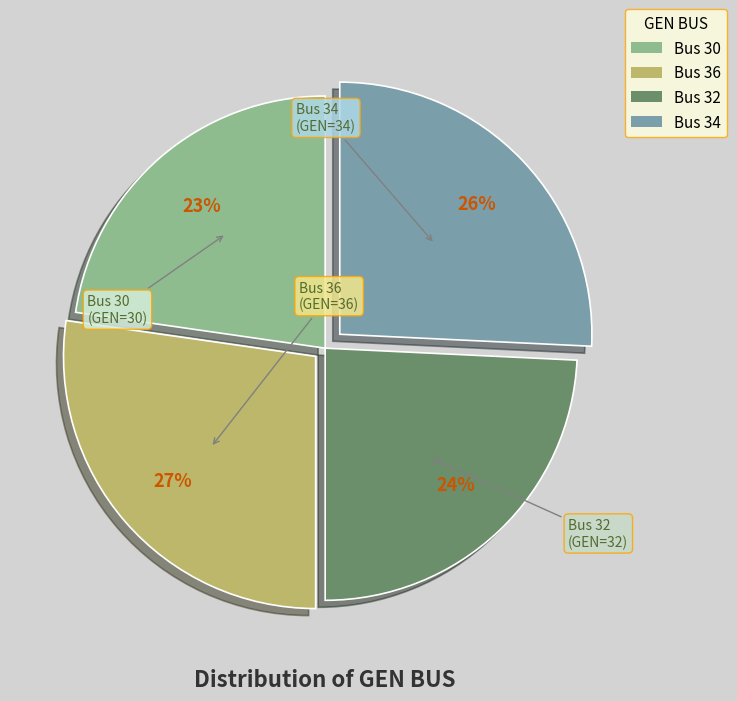

Is Bus 36 the majority of the pie?

No